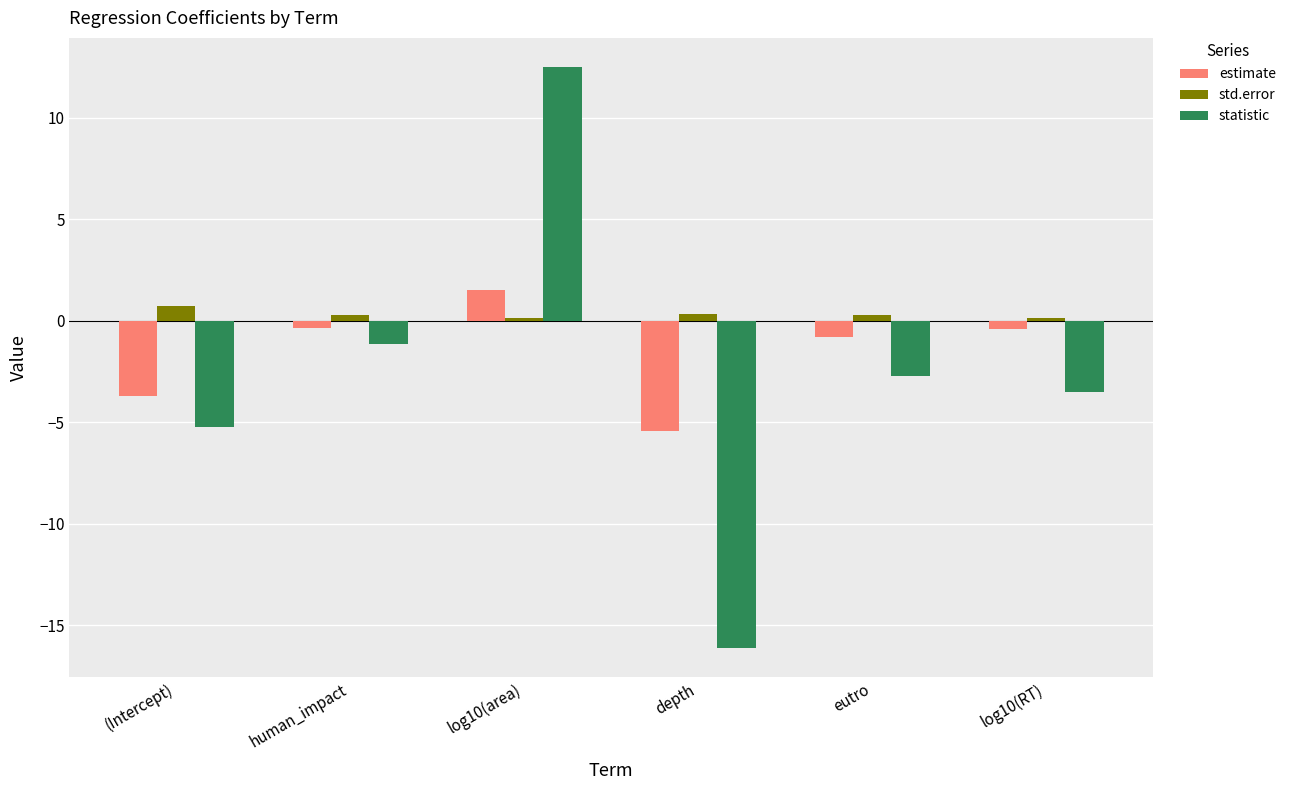

How many values in estimate are above zero?

1